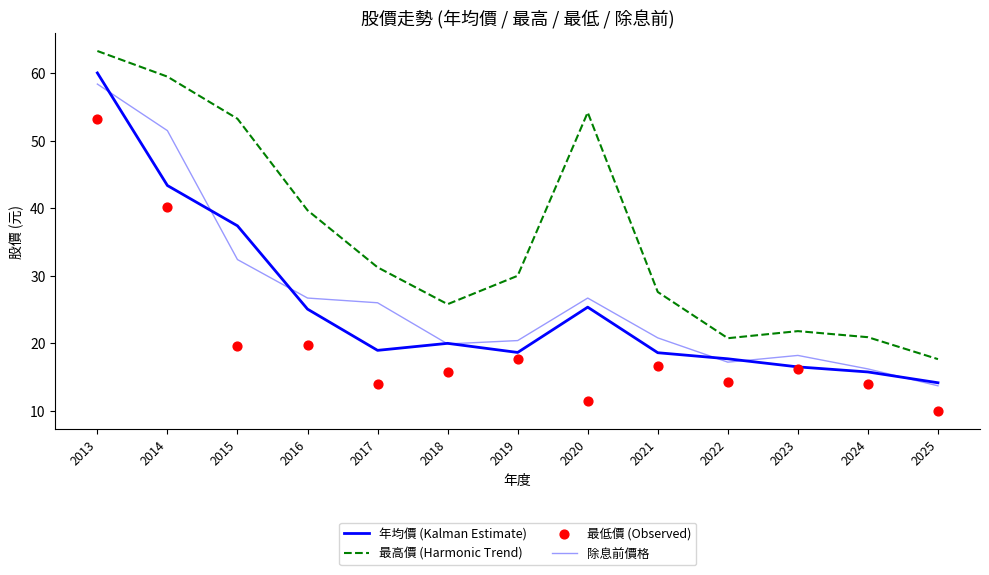

What is the total value across all series at 2025?

55.4